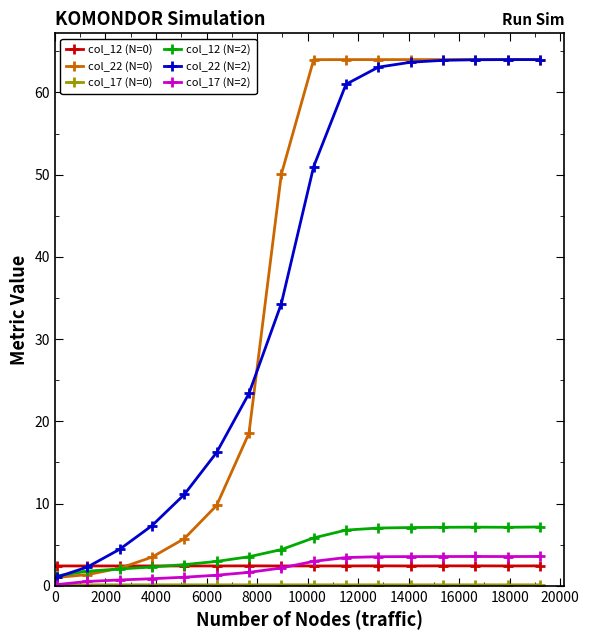

At how many categories does at least one series exceed 53?

8